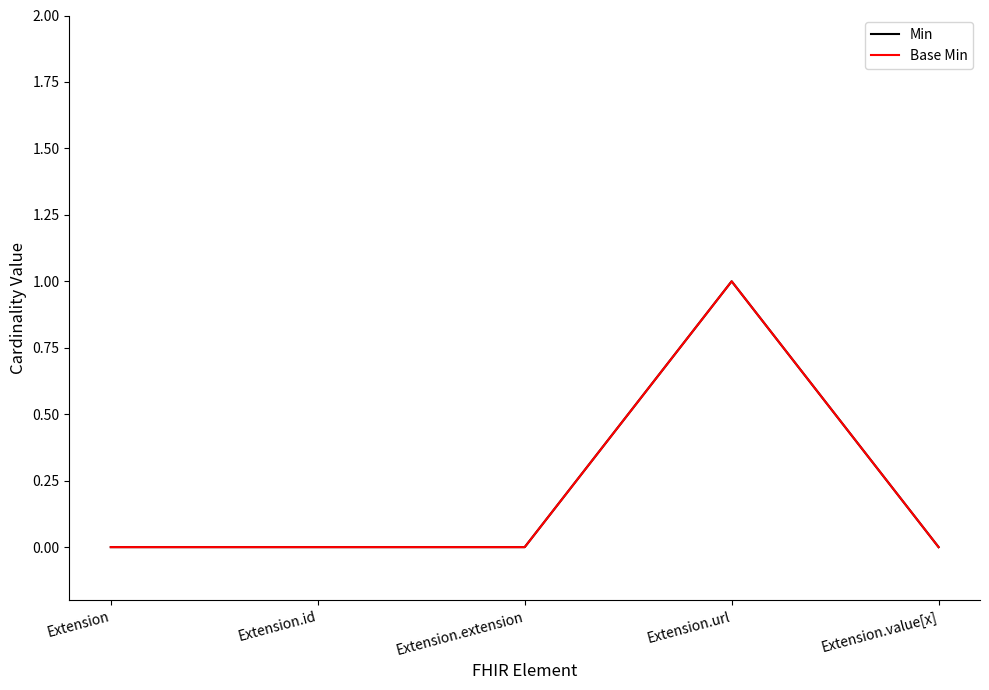

Is this an area chart (filled region under the line)?

No